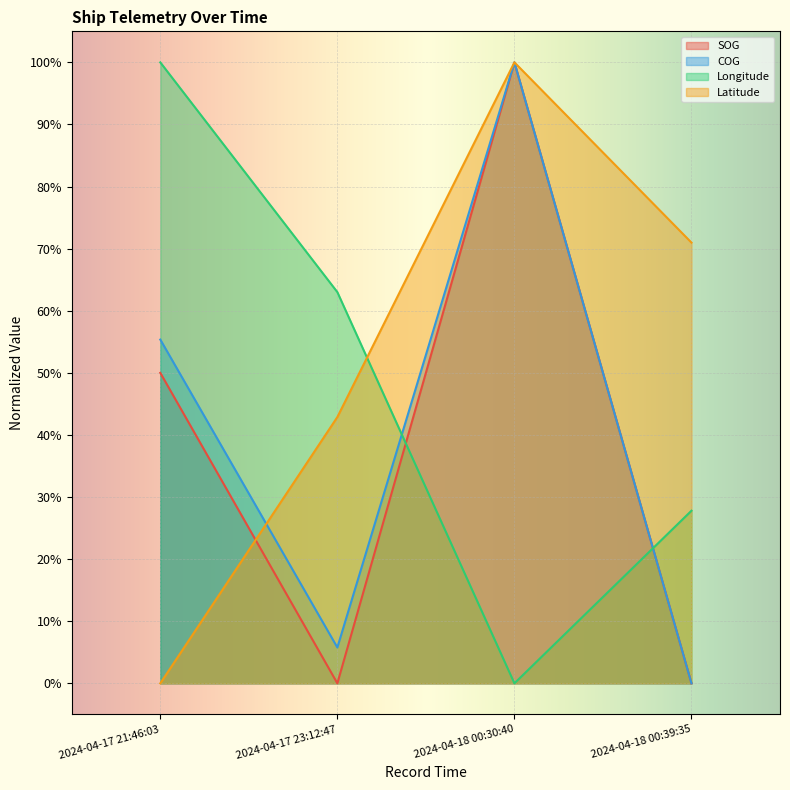

List the labels in order of SOG value, smallest first.

2024-04-17 23:12:47, 2024-04-18 00:39:35, 2024-04-17 21:46:03, 2024-04-18 00:30:40